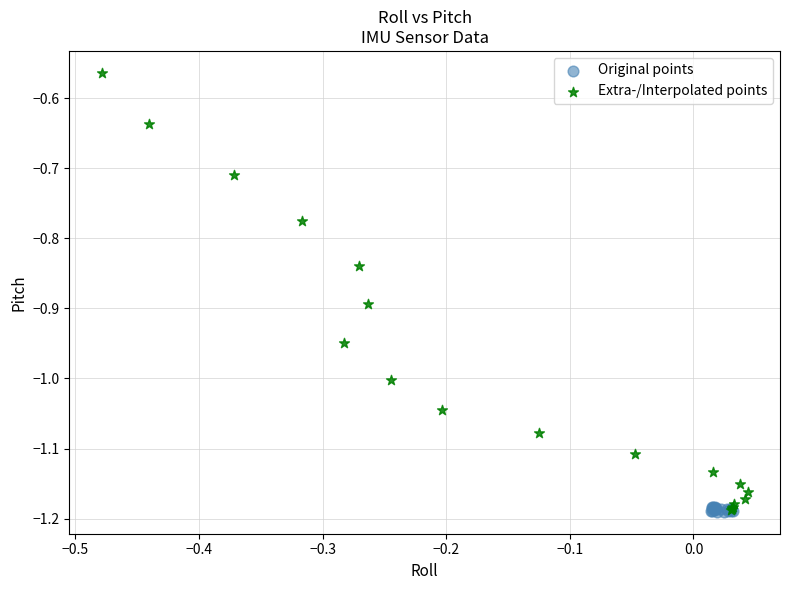

Which series has the widest spread of Y values?

Extra-/Interpolated points